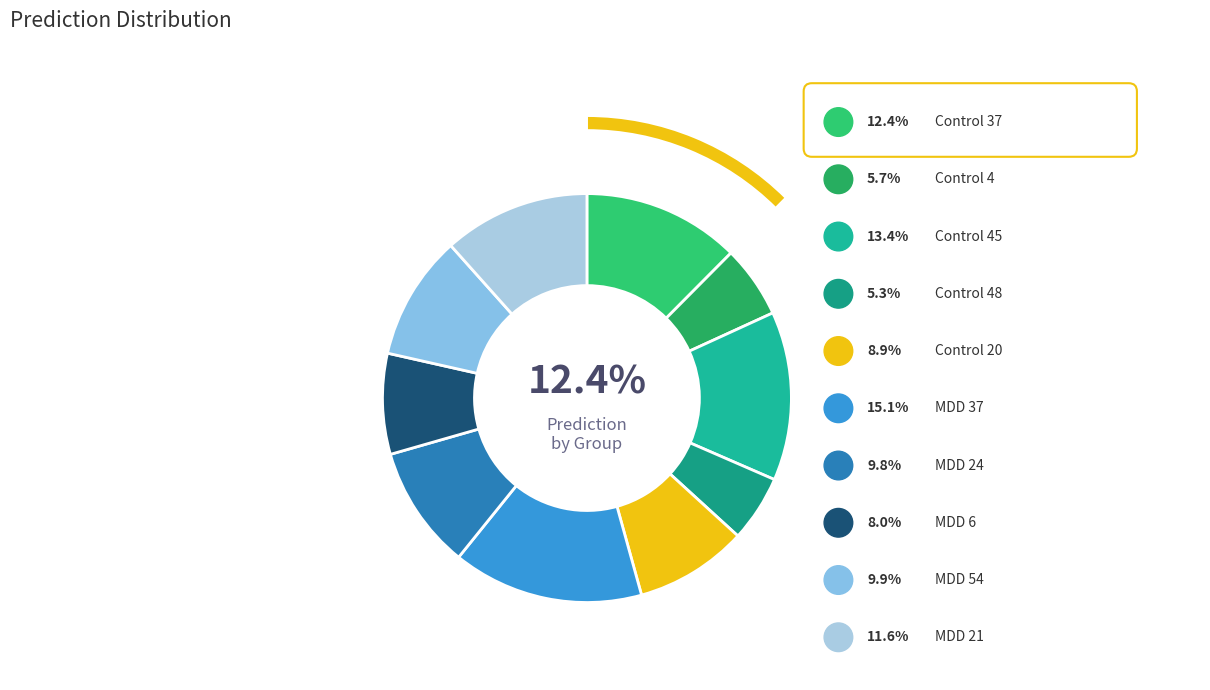

To the nearest percent, what is the difference between the Control 20 and MDD 24 slice percentages?

1%